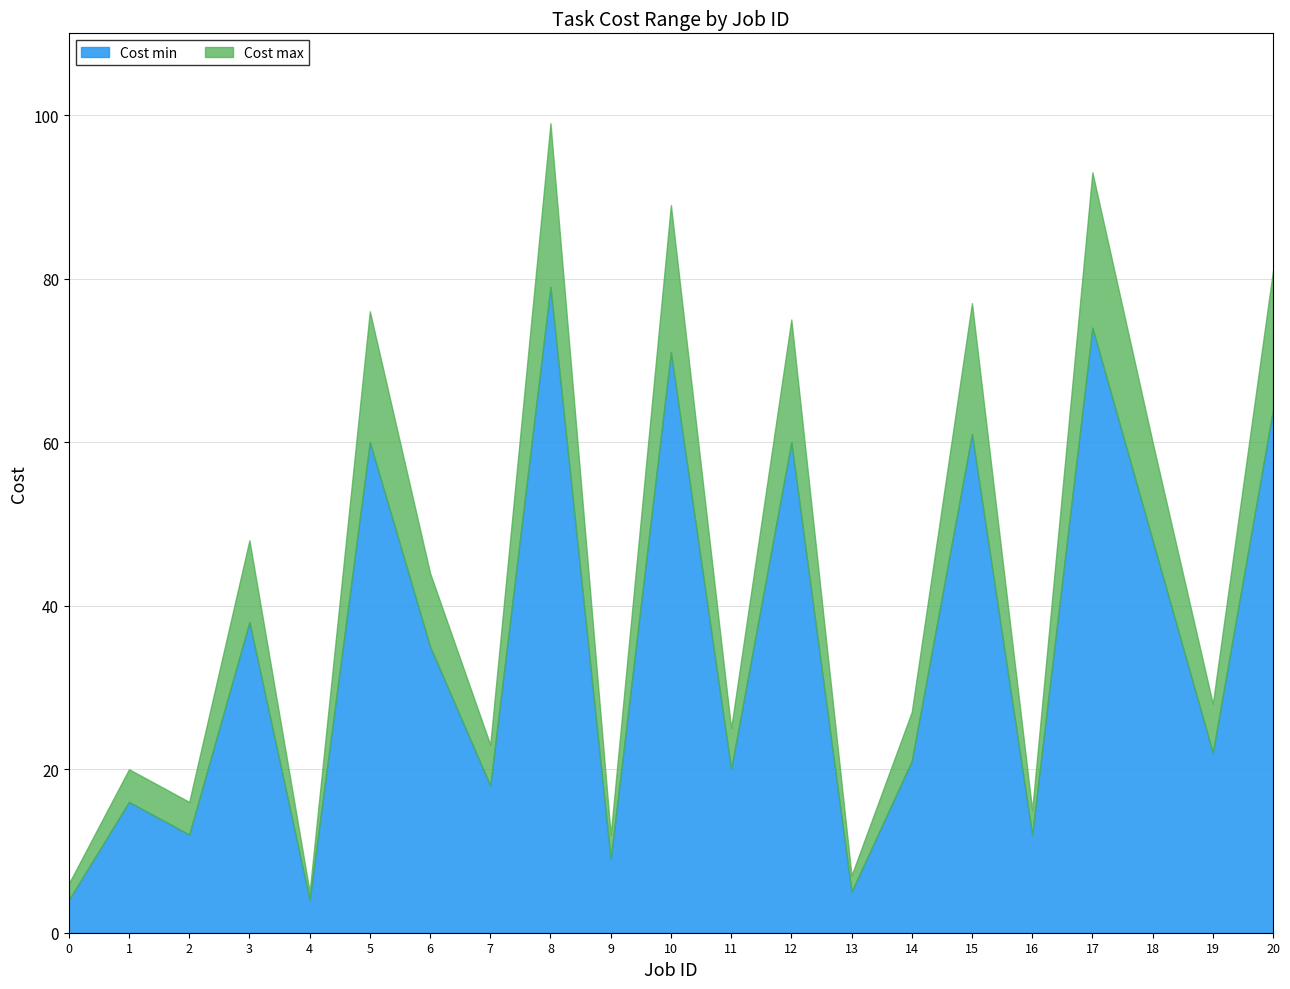

True or false: Cost max and Cost min cross at least once.

False